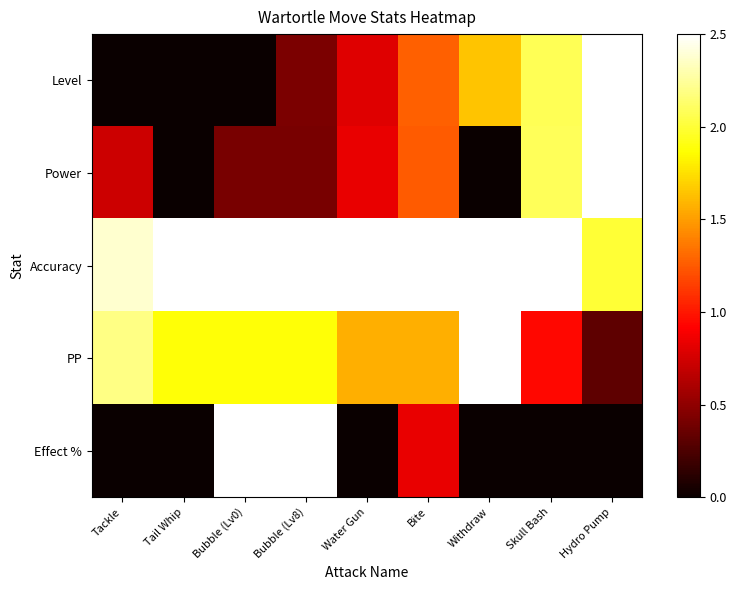

What is the total value across all series at Hydro Pump?

7.3